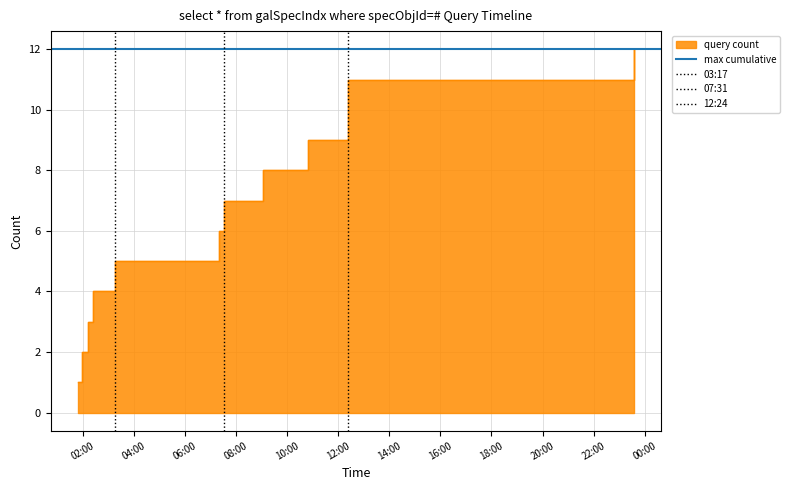

Which series has the largest total across all categories?

max cumulative